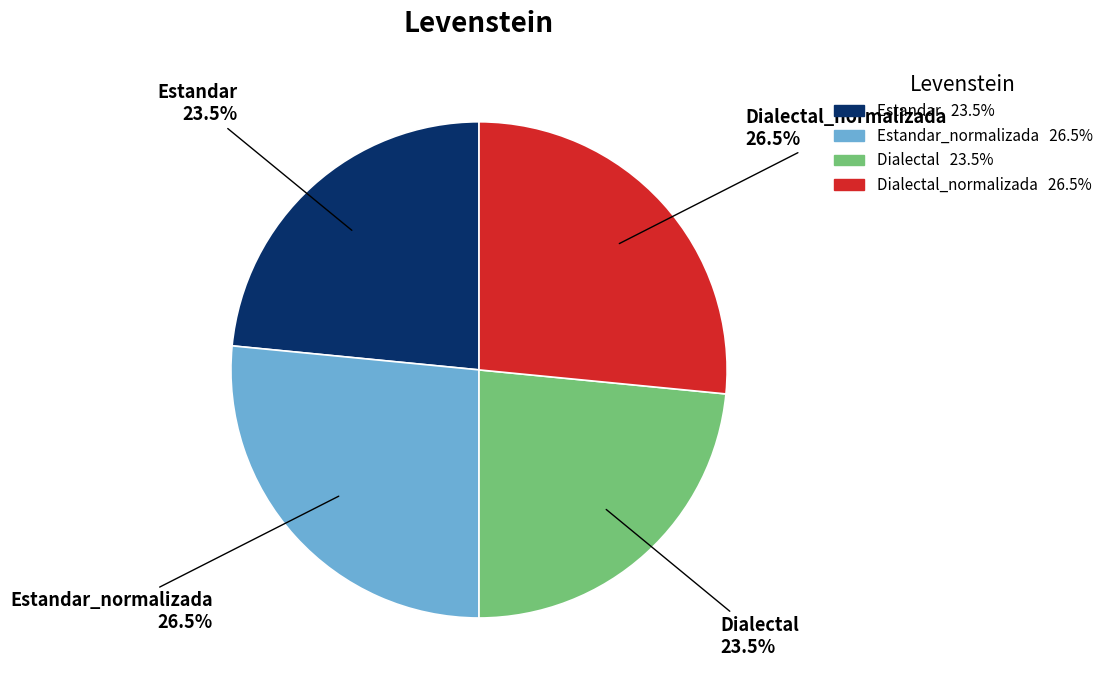

Is the sum of Estandar_normalizada and Dialectal_normalizada greater than half?

Yes